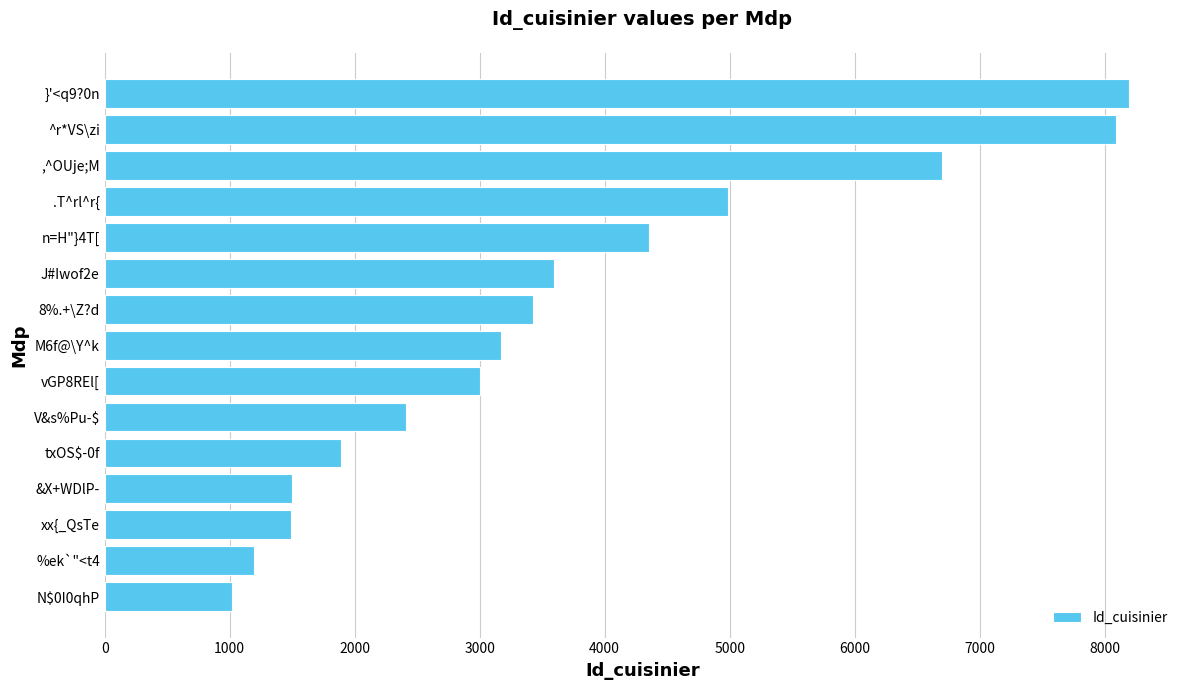

True or false: the data shows 1015 at N$0I0qhP.

True